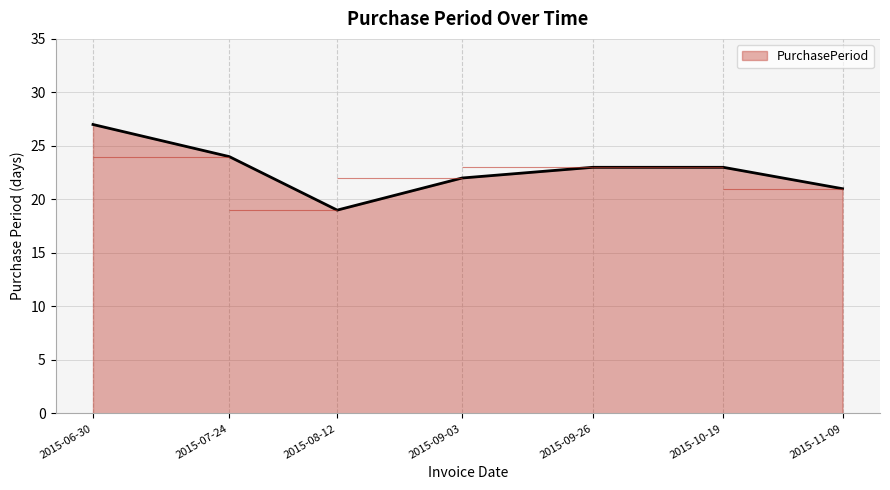

List the labels in order of value, largest first.

2015-06-30, 2015-07-24, 2015-09-26, 2015-10-19, 2015-09-03, 2015-11-09, 2015-08-12